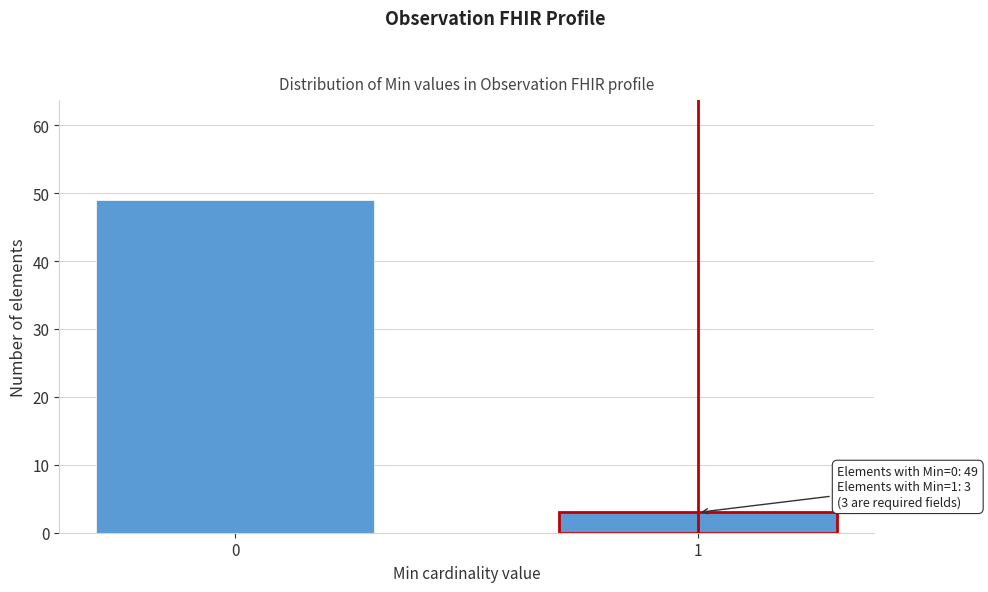

Reading right to left, list all the values displayed in this chart.

1=3	0=49